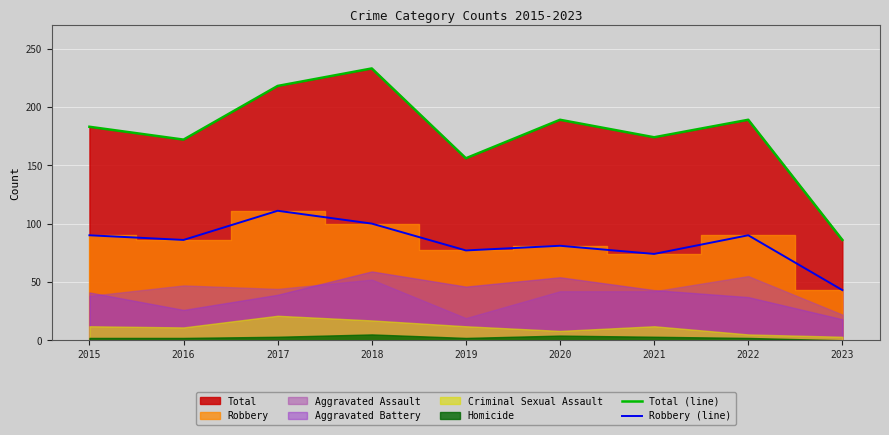

What is the difference between the Robbery (line) values at 2016 and 2023?

43